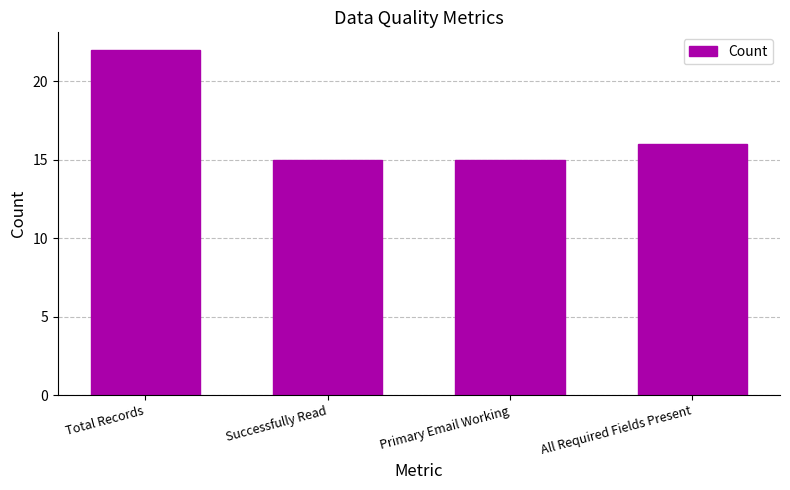

What is the minimum value shown in the chart?

15